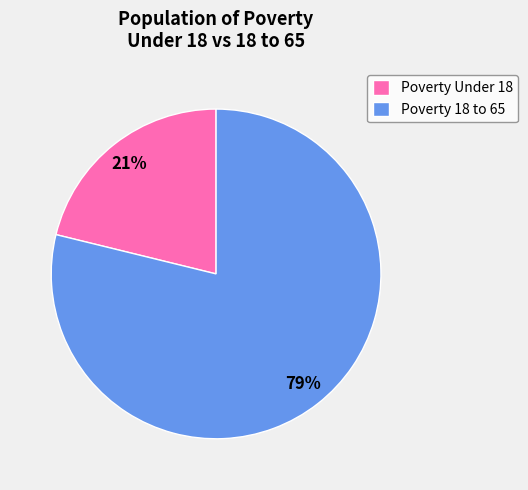

Which has a higher value, Poverty Under 18 or Poverty 18 to 65?

Poverty 18 to 65